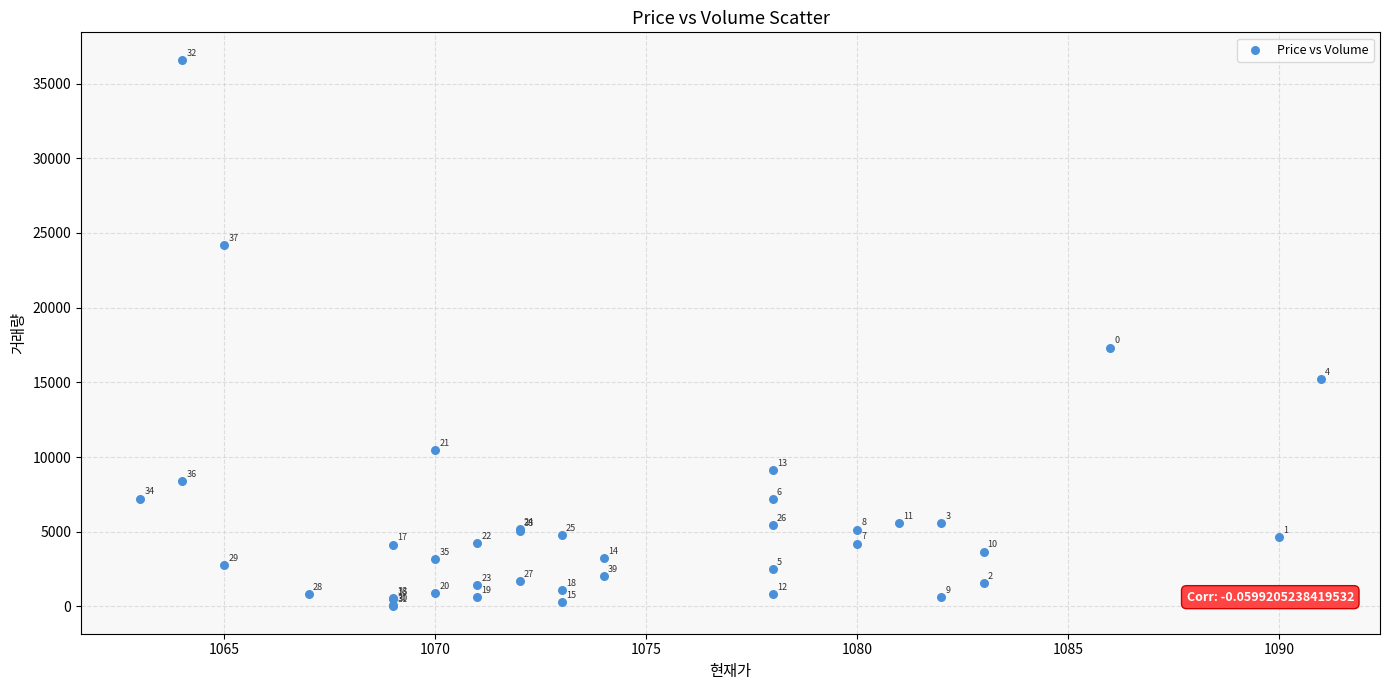

What Y value in the scatter plot is closest to 18302?

17325